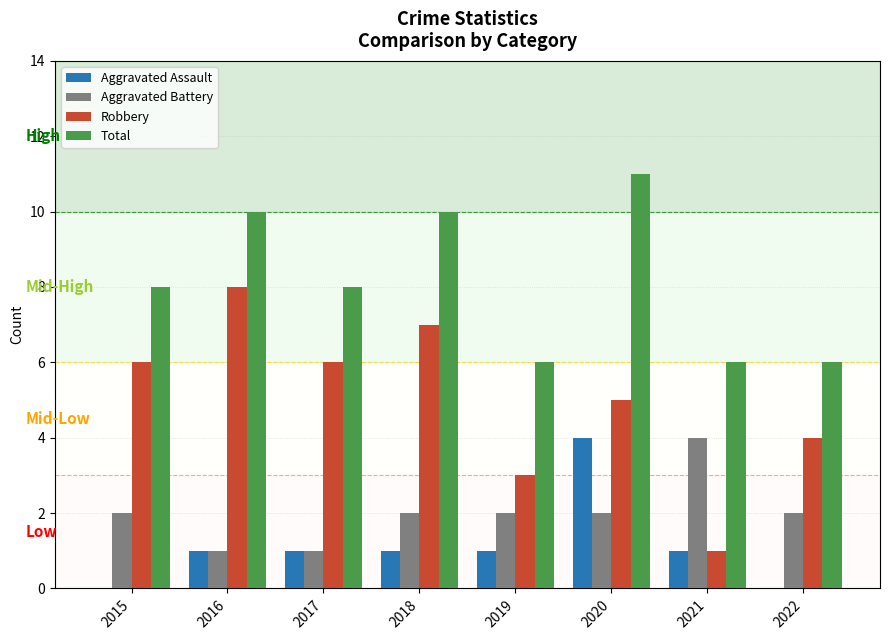

Which series changed the most between 2020 and 2022?

Total